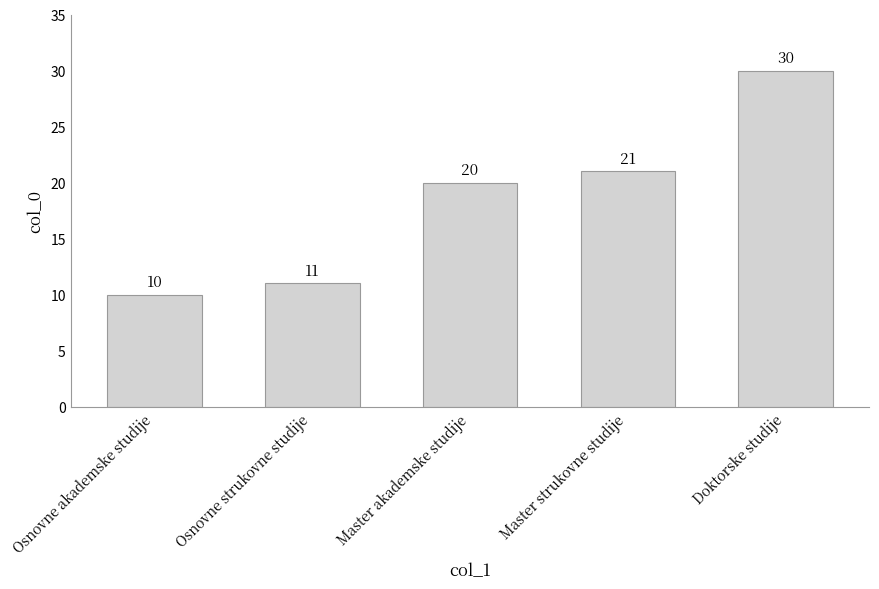

Which has a higher value, Osnovne strukovne studije or Osnovne akademske studije?

Osnovne strukovne studije